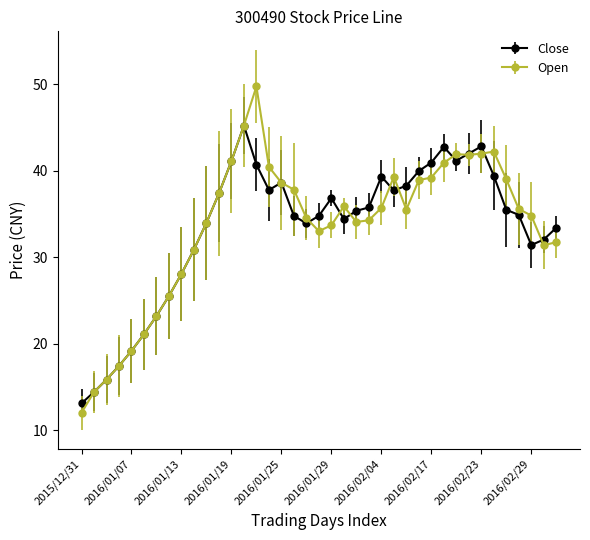

What is the minimum value for Close?

13.1